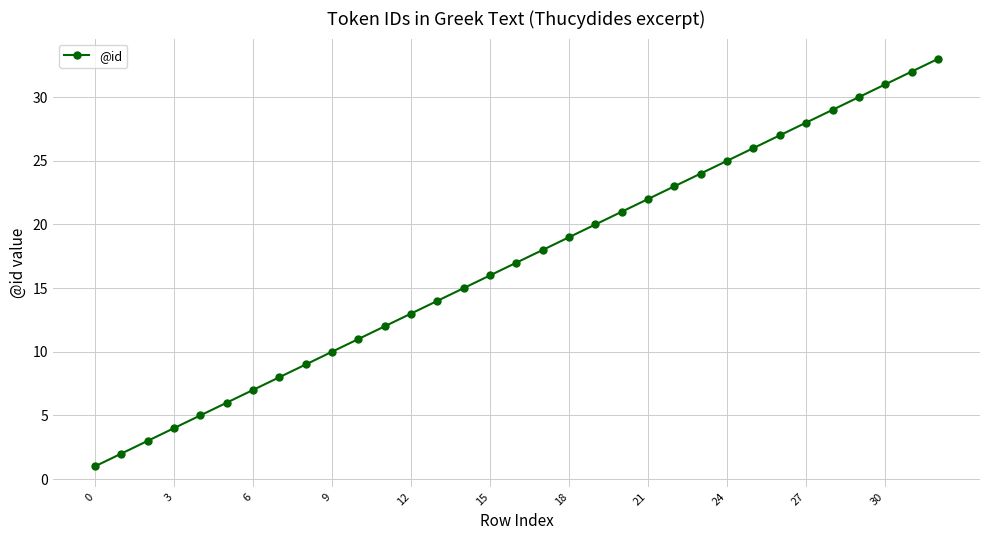

What is the difference between the maximum and minimum values?

32